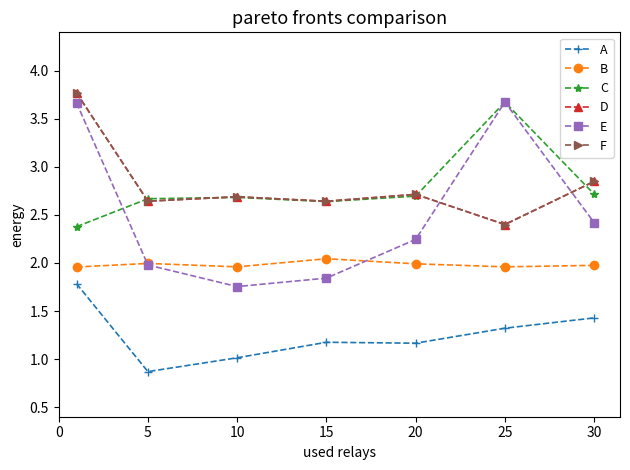

What is the maximum value shown in the chart?

3.8